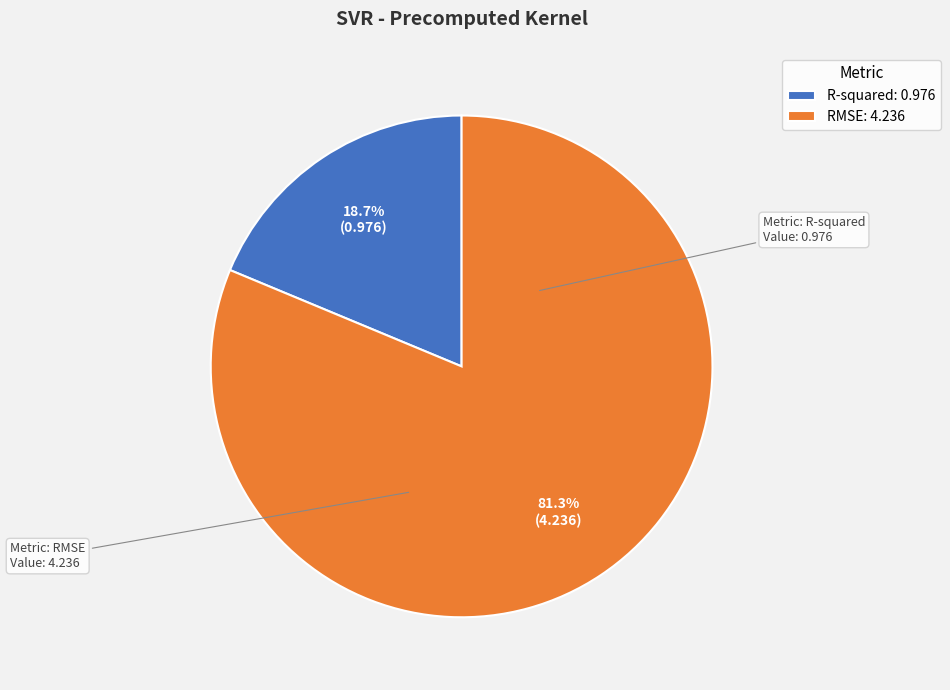

Does R-squared account for over 50% of the chart?

No